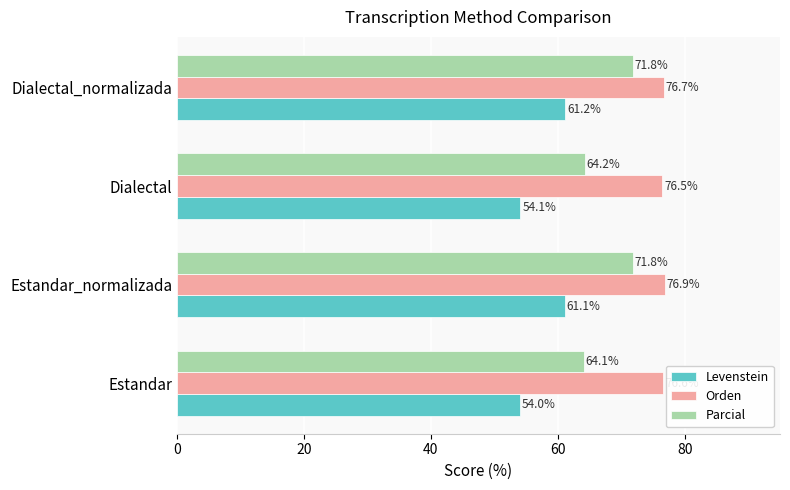

How many distinct data groups are displayed?

3